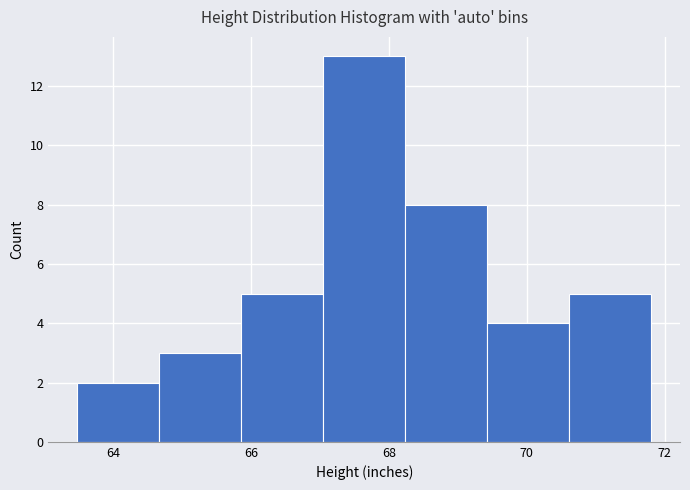

Over which range of the x-axis is the bar tallest?

67.0 to 68.2